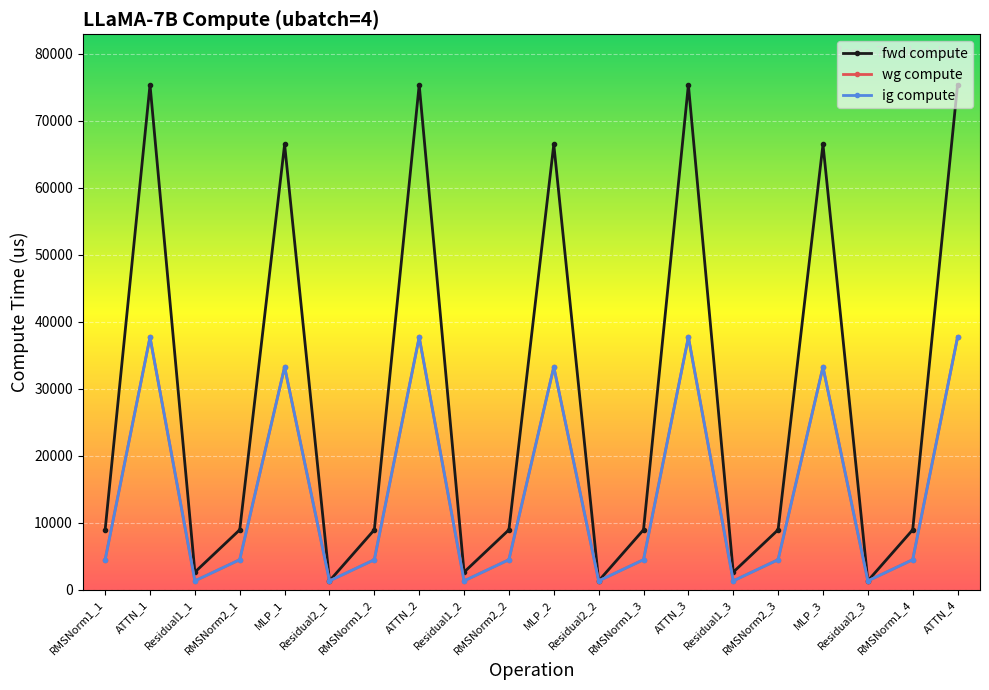

Is this an area chart (filled region under the line)?

No